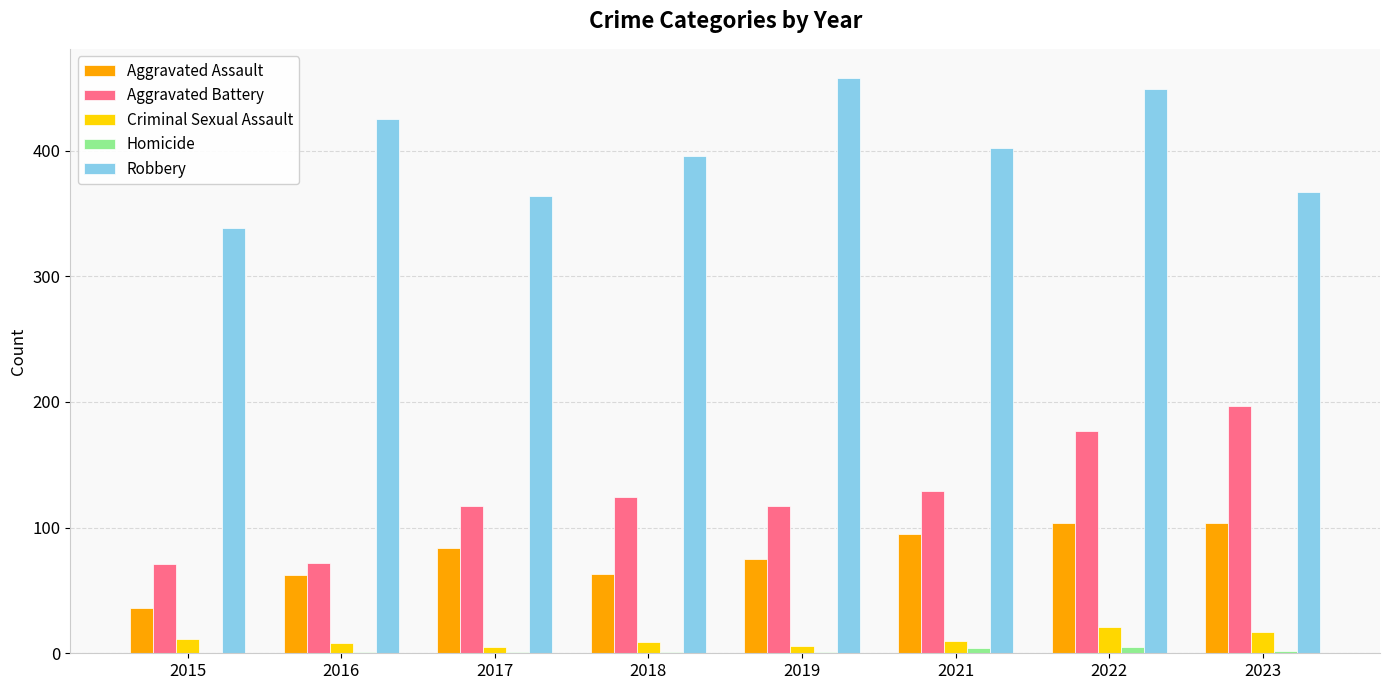

At which category is the sum across all series the highest?

2022